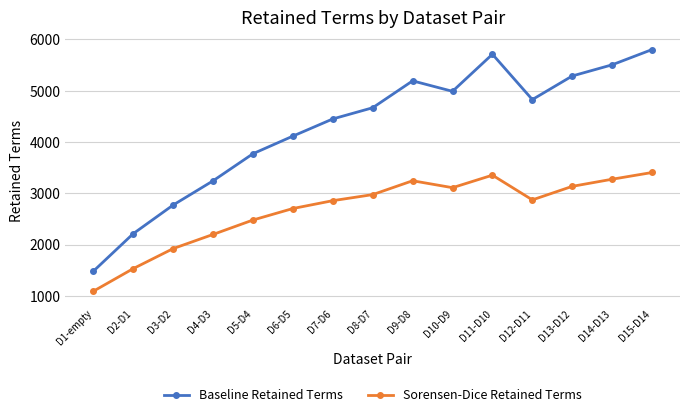

Which category has the lowest value in the Sorensen-Dice Retained Terms series?

D1-empty